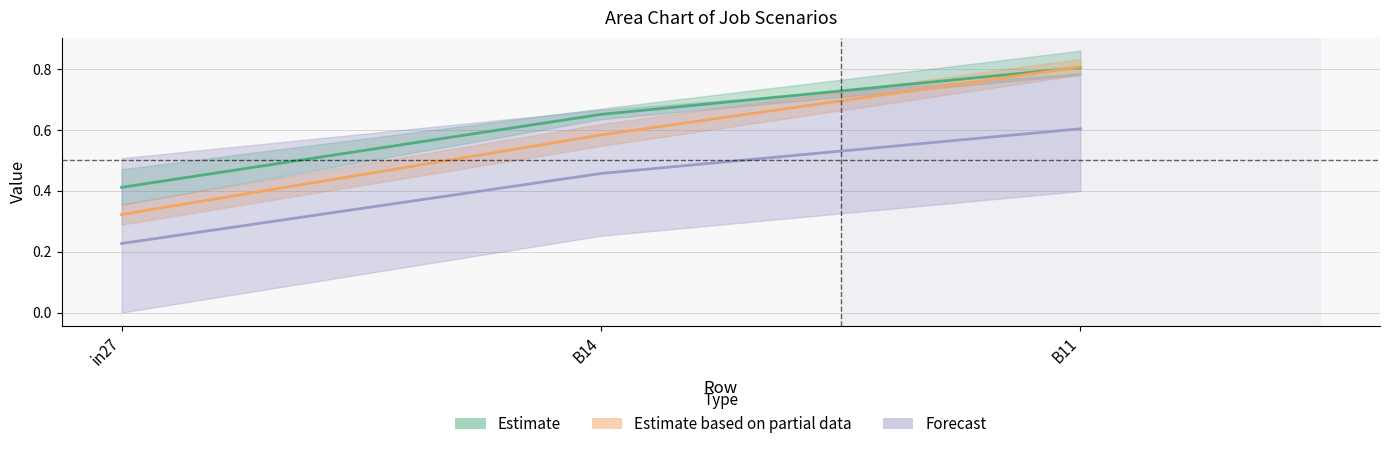

What is the label of the 1st point from the right?

B11